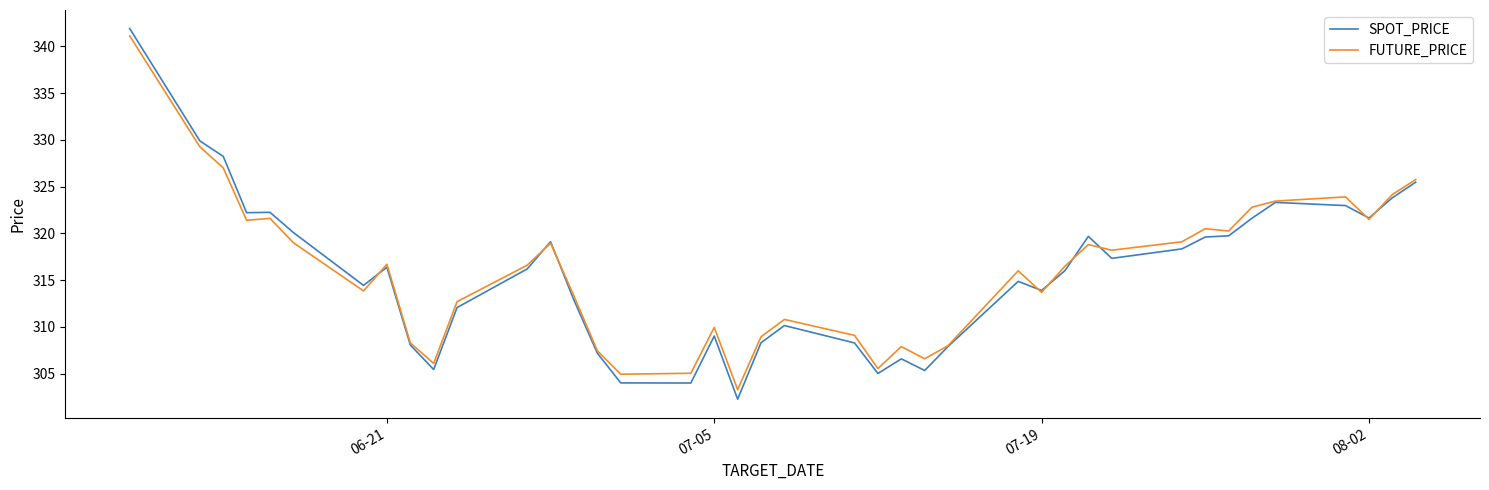

Which series has the largest range (max minus min)?

SPOT_PRICE